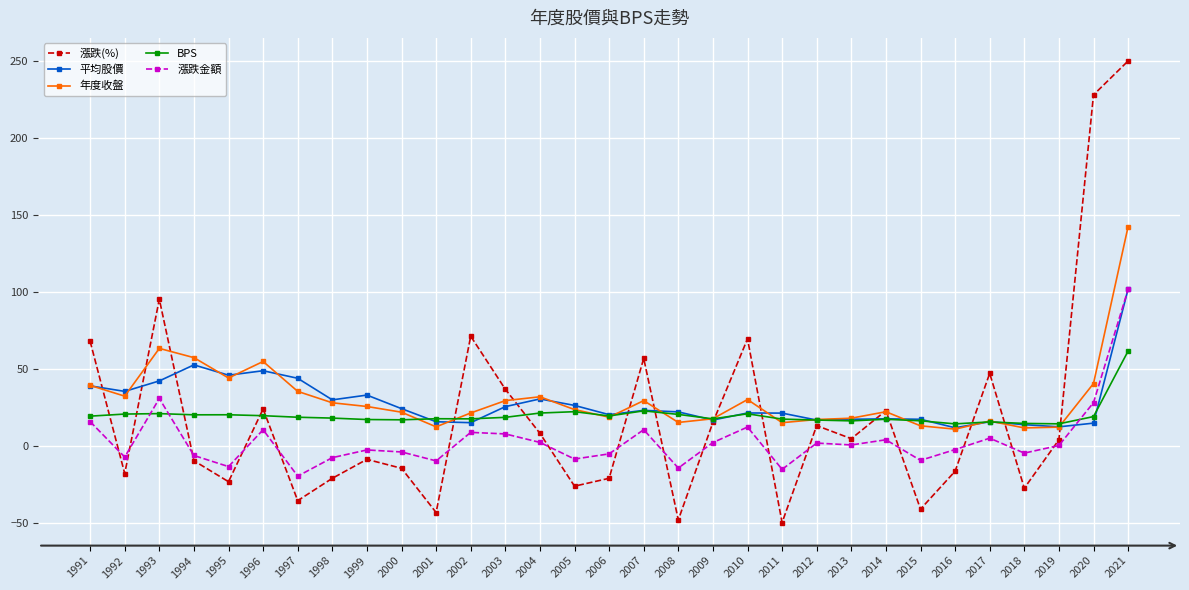

What is the difference between the maximum and minimum values in the 漲跌金額 series?

121.2